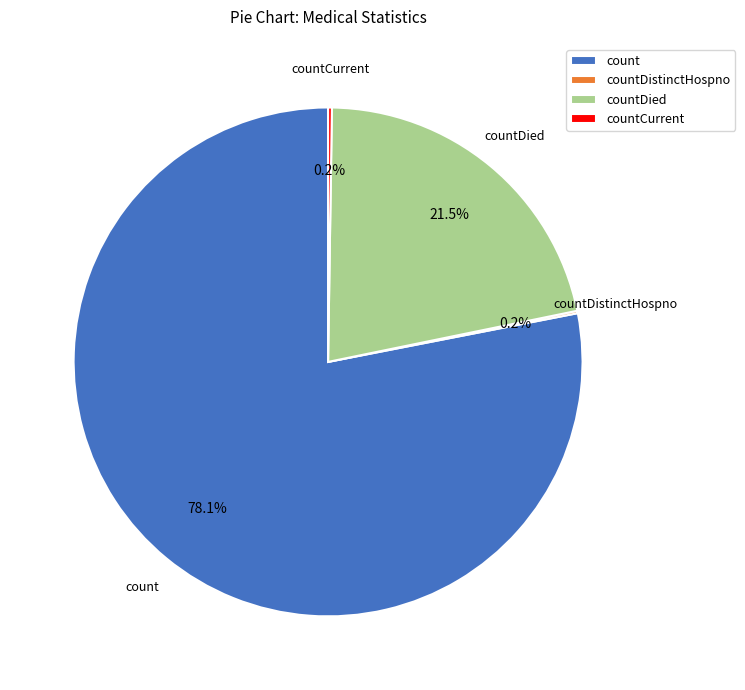

What is the total percentage of countDied and count?

99.6%